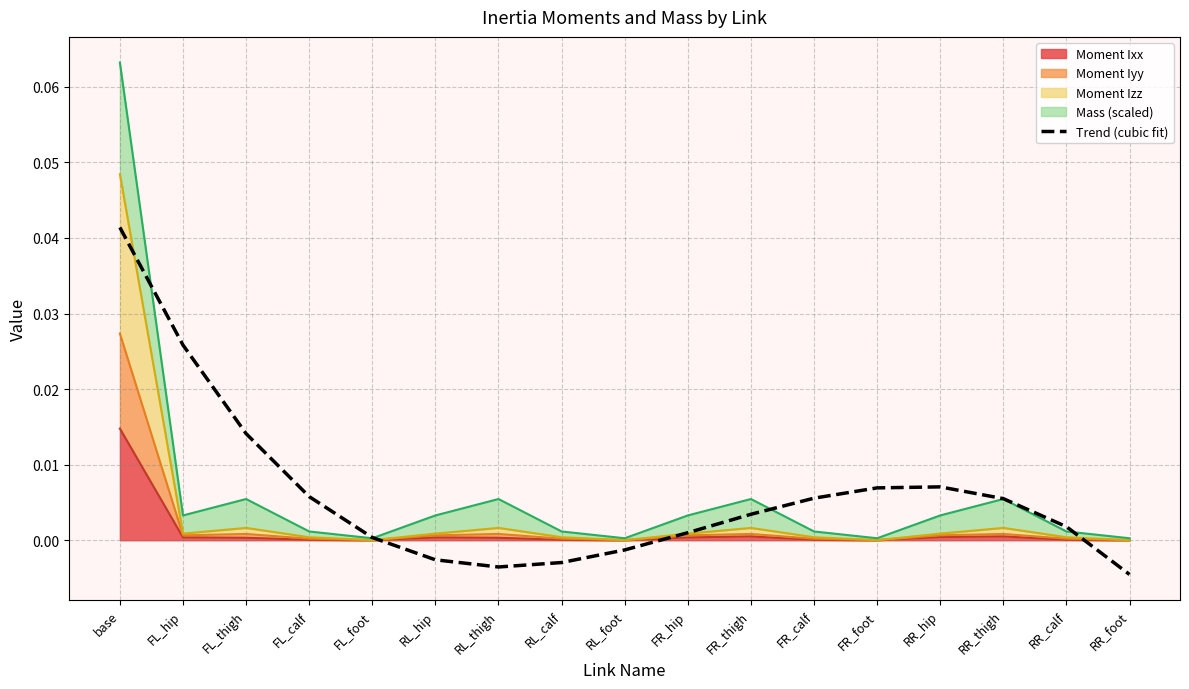

The value at RR_thigh is 0.0. True or false?

True